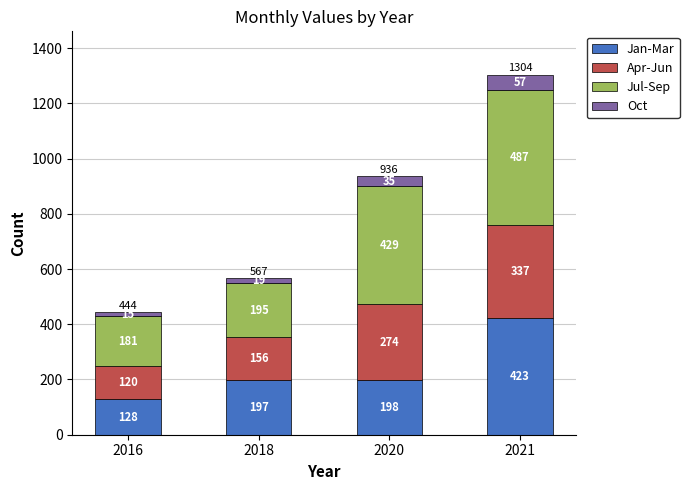

What is the sum of all Jan-Mar values?

946